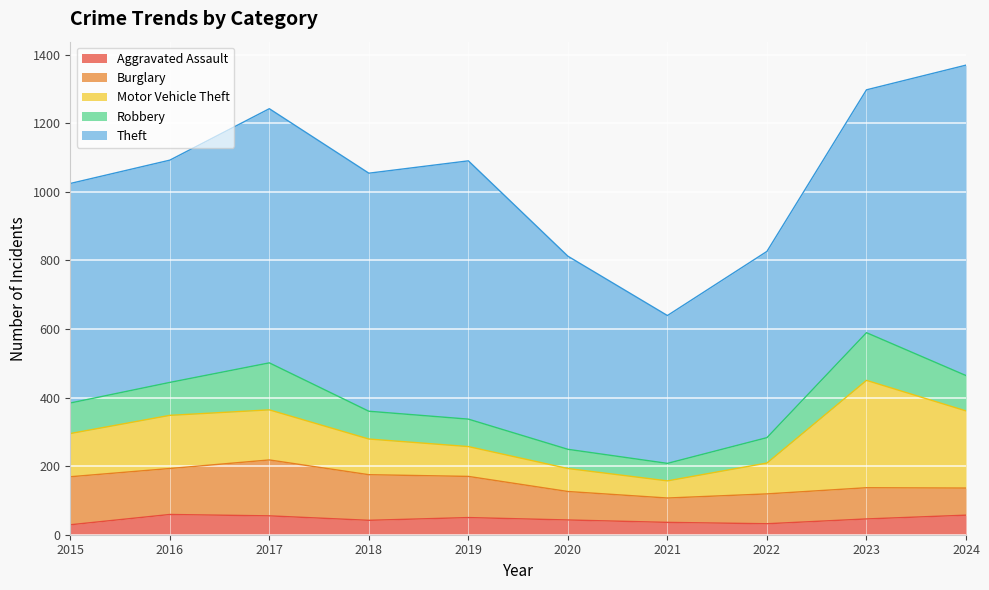

True or false: Robbery has a value of 139 at 2023.

True